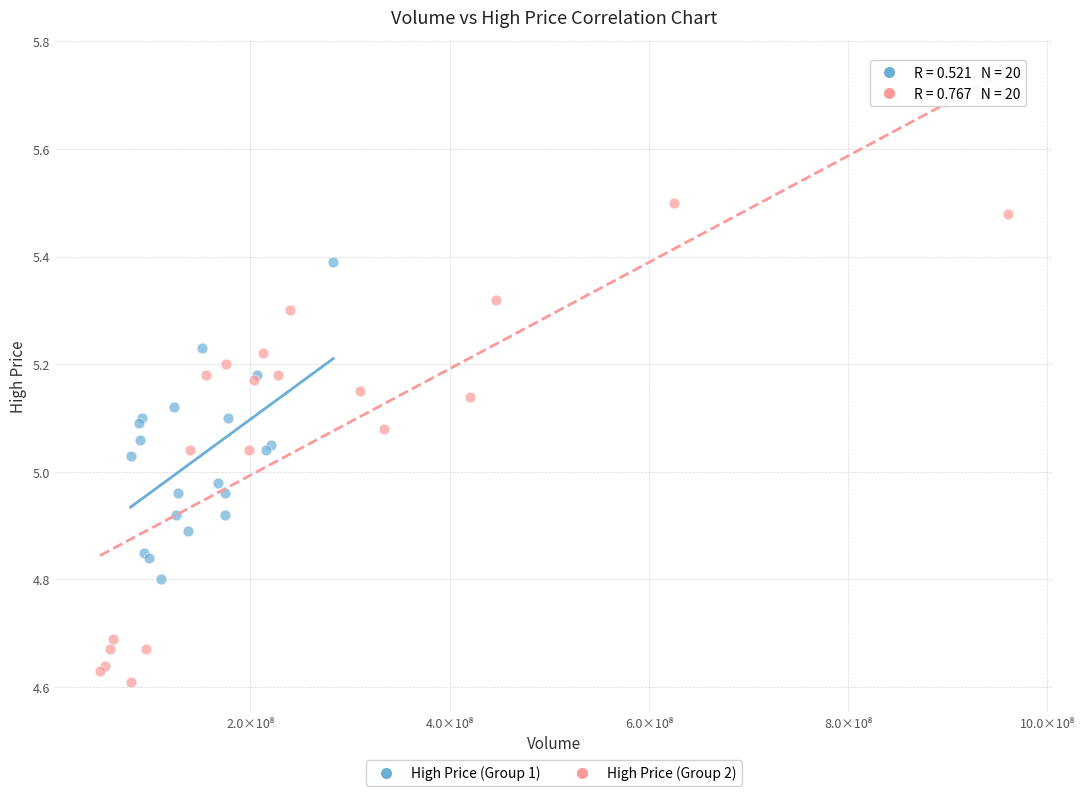

Which series contains the highest Y value?

High Price (Group 2)